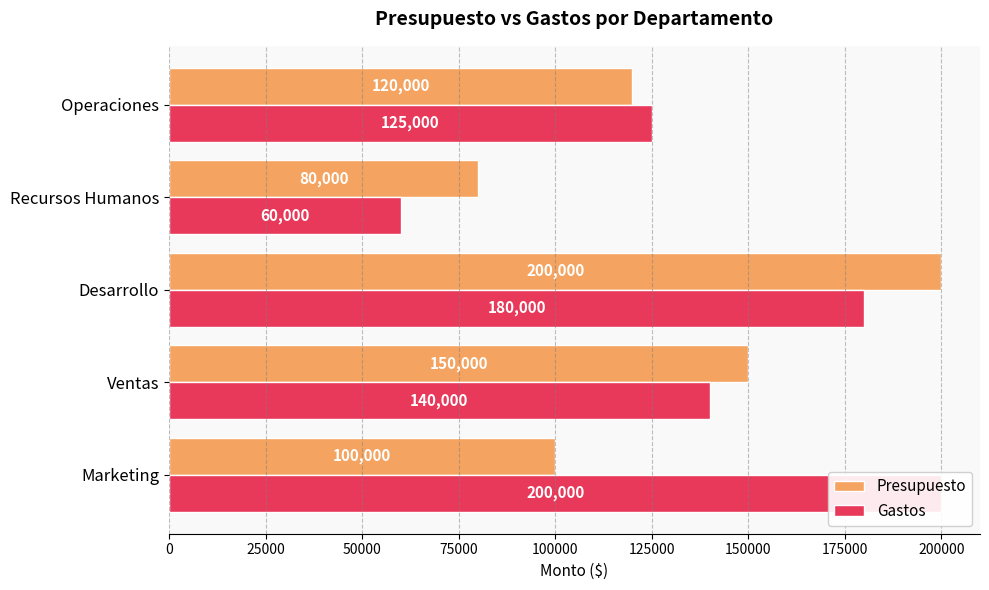

Which series changed the most between Ventas and Desarrollo?

Presupuesto